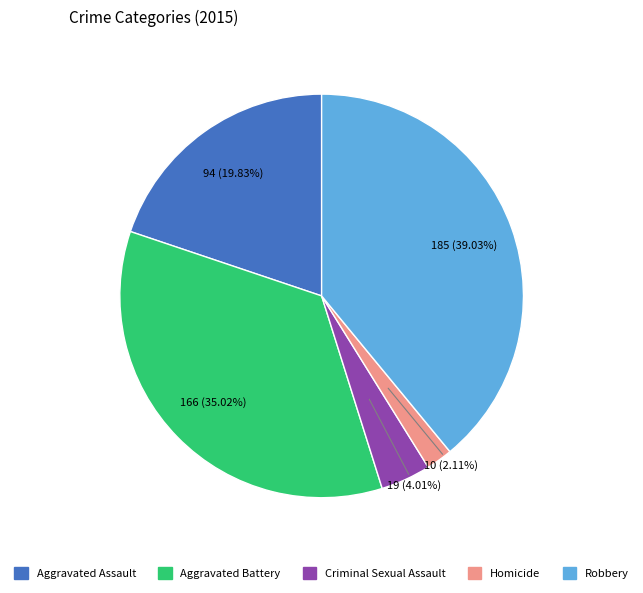

What percentage is the Robbery slice, to the nearest percent?

39%